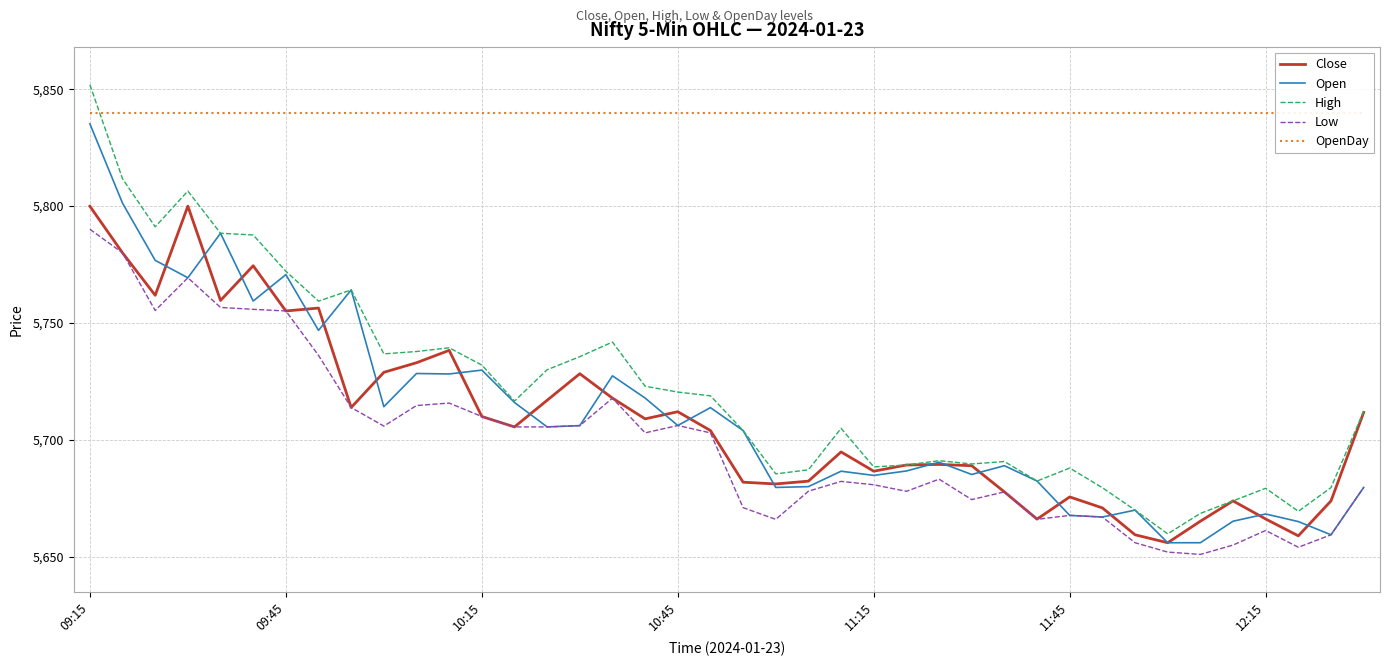

Reading left to right, transcribe all the data shown in this chart.

Close: 5799.9	5780.0	5761.9	5800.0	5759.6	5774.5	5755.1	5756.4	5713.9	5728.9	5733.0	5738.3	5710.0	5705.6	5716.9	5728.3	5717.9	5709.0	5712.1	5704.0	5681.9	5681.1	5682.4	5694.9	5686.6	5689.2	5689.5	5688.9	5677.8	5666.1	5675.6	5670.9	5659.4	5656.0	5665.2	5673.9	5666.1	5658.9	5673.9	5711.8
Open: 5835.2	5801.2	5776.8	5769.4	5788.4	5759.4	5770.7	5746.9	5764.1	5714.2	5728.4	5728.2	5729.9	5716.0	5705.6	5706.1	5727.4	5717.9	5706.1	5713.8	5704.0	5679.6	5680.0	5686.6	5684.8	5686.7	5690.4	5685.2	5688.9	5682.4	5667.7	5667.0	5669.9	5656.0	5656.0	5665.2	5668.3	5665.1	5659.4	5679.6
High: 5851.9	5811.7	5791.1	5806.4	5788.4	5787.6	5772.1	5759.4	5764.1	5736.8	5737.8	5739.4	5732.0	5716.6	5730.0	5735.6	5741.9	5722.9	5720.4	5718.9	5704.0	5685.4	5687.2	5704.9	5688.4	5689.2	5691.1	5689.7	5690.8	5682.4	5687.9	5679.6	5669.9	5659.8	5668.6	5673.9	5679.3	5669.4	5679.6	5712.2
Low: 5790.1	5780.0	5755.4	5769.4	5756.6	5755.9	5755.1	5736.1	5713.9	5705.9	5714.7	5715.8	5710.0	5705.6	5705.6	5706.1	5717.9	5703.0	5706.1	5703.0	5671.0	5666.0	5678.1	5682.2	5680.8	5678.0	5683.2	5674.4	5677.8	5666.0	5667.7	5667.0	5656.0	5652.0	5651.0	5655.0	5661.2	5654.1	5659.4	5679.6
OpenDay: 5840.0	5840.0	5840.0	5840.0	5840.0	5840.0	5840.0	5840.0	5840.0	5840.0	5840.0	5840.0	5840.0	5840.0	5840.0	5840.0	5840.0	5840.0	5840.0	5840.0	5840.0	5840.0	5840.0	5840.0	5840.0	5840.0	5840.0	5840.0	5840.0	5840.0	5840.0	5840.0	5840.0	5840.0	5840.0	5840.0	5840.0	5840.0	5840.0	5840.0